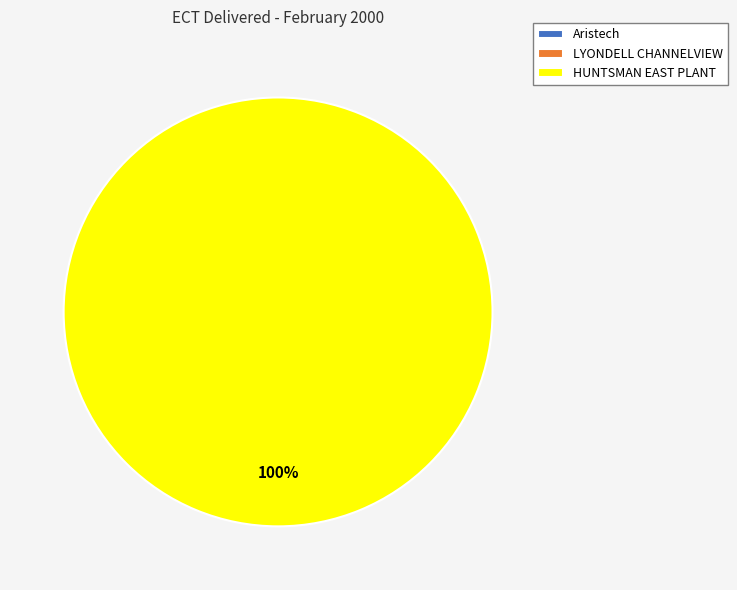

Which category has the smallest portion of the pie?

Aristech